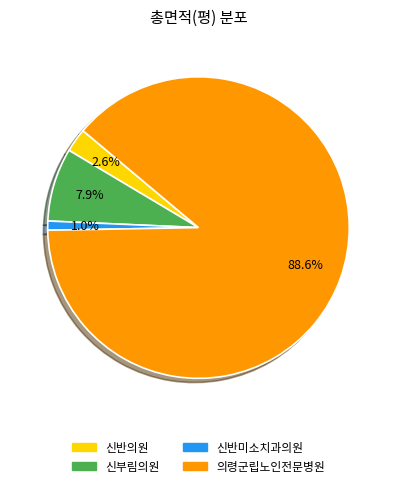

Which slice is the smallest?

신반미소치과의원